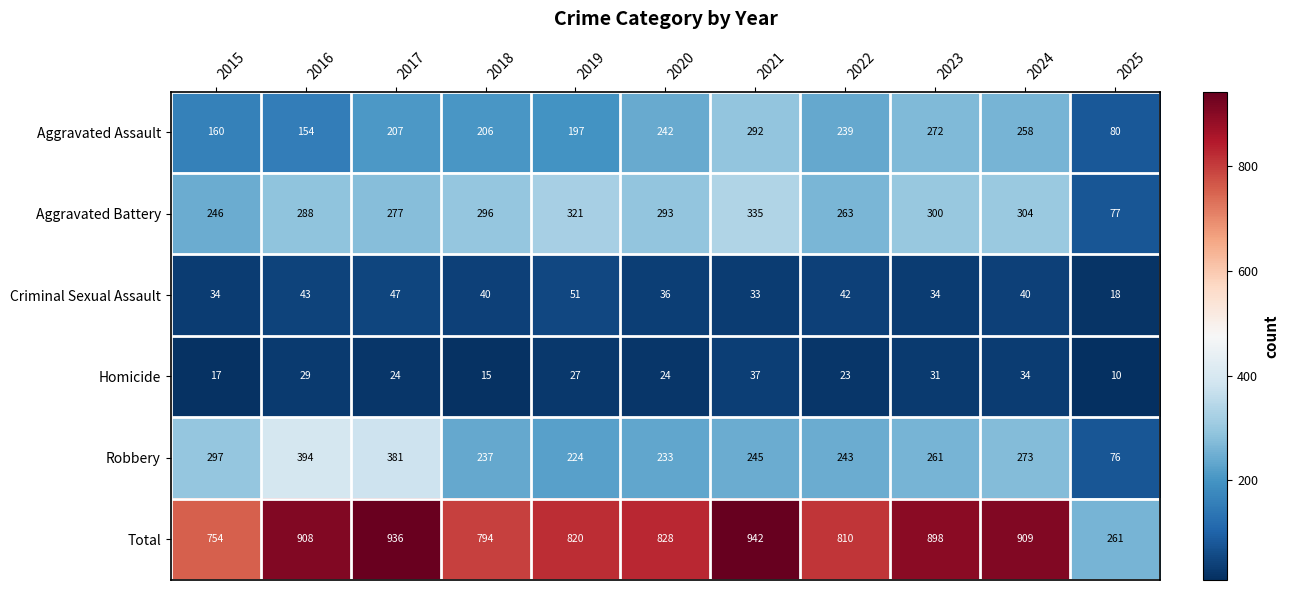

What is the difference between the highest and lowest values at 2018?

779